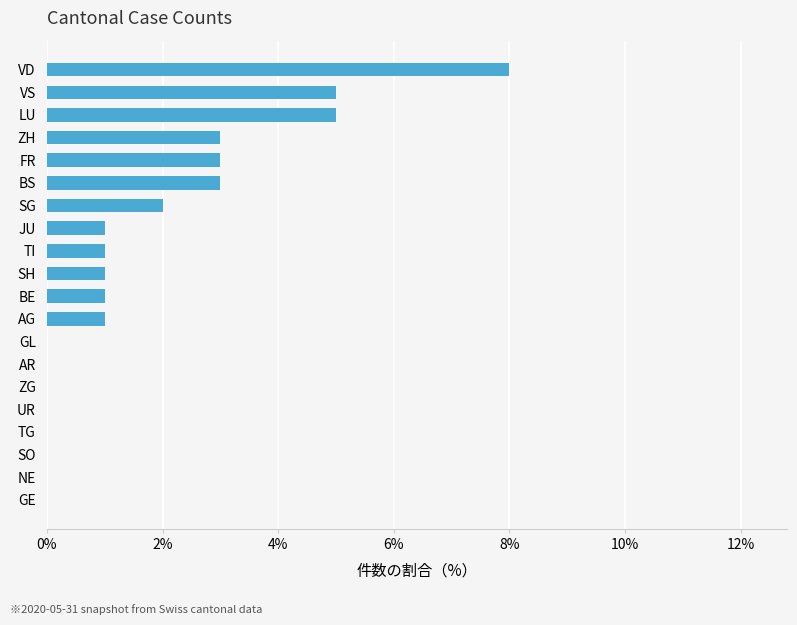

What is the change in value from SO to SH?

+1